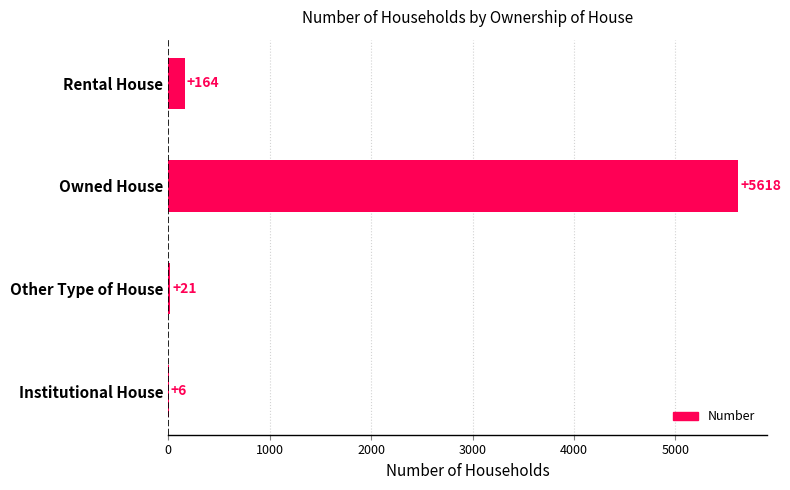

What is the average value?

1452